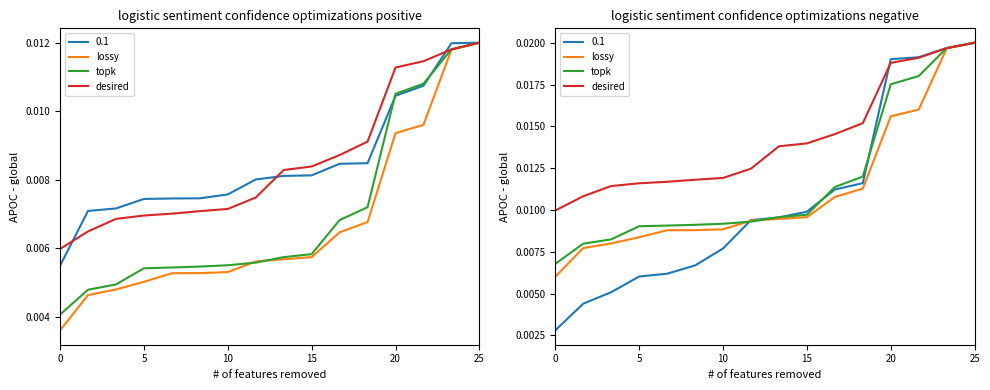

At how many categories does at least one series exceed 0?

16